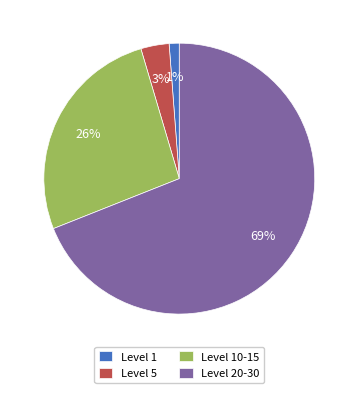

Is there a majority slice in this chart?

Yes